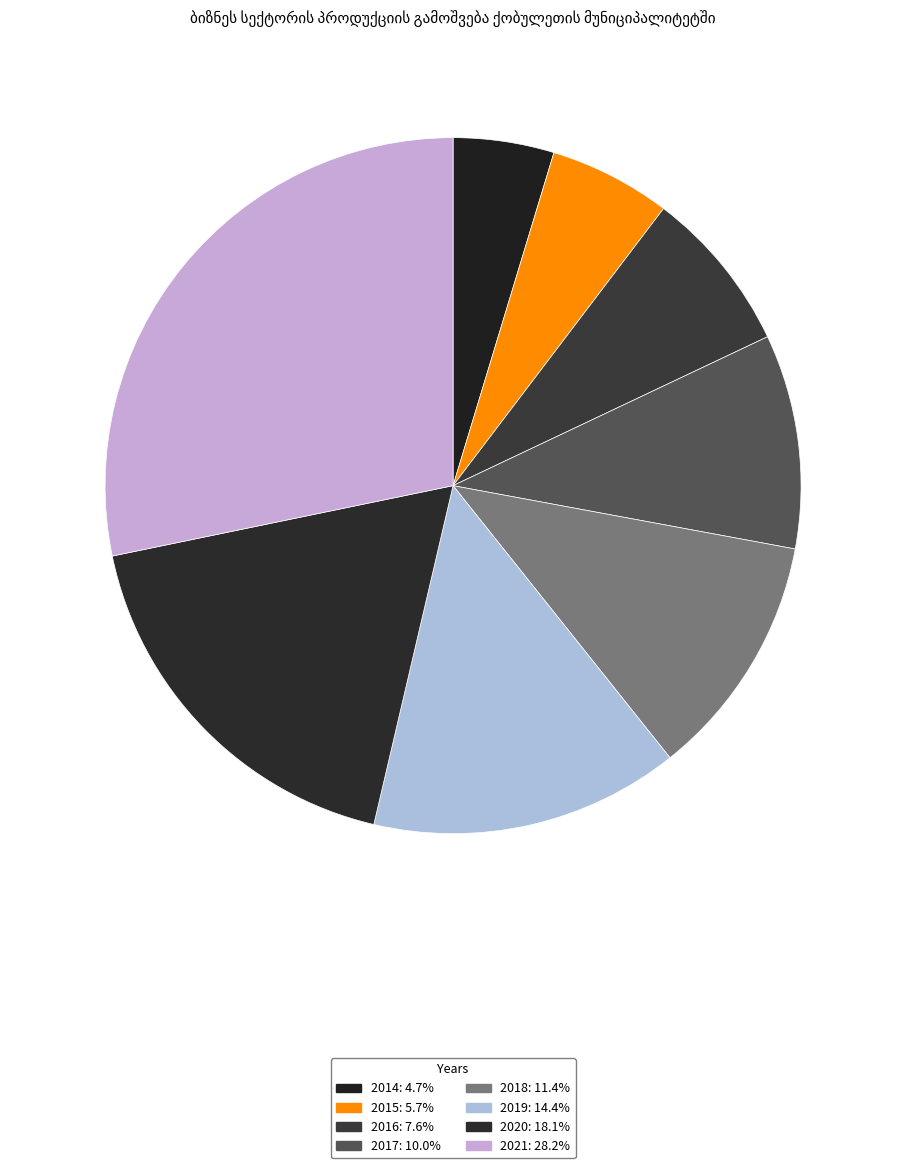

Which slice is the largest?

2021